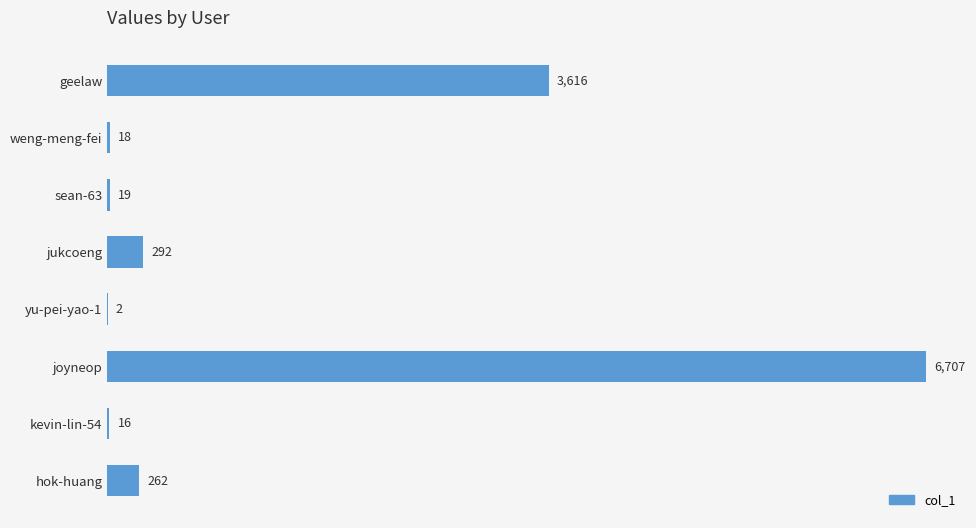

Is it true that the value at joyneop is 3222?

False